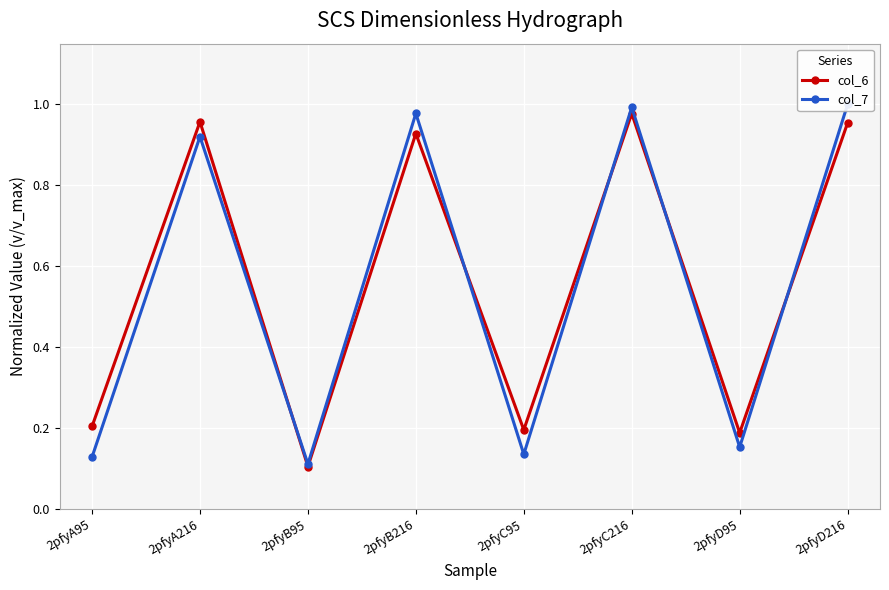

What are all the series names shown in the legend?

col_6, col_7